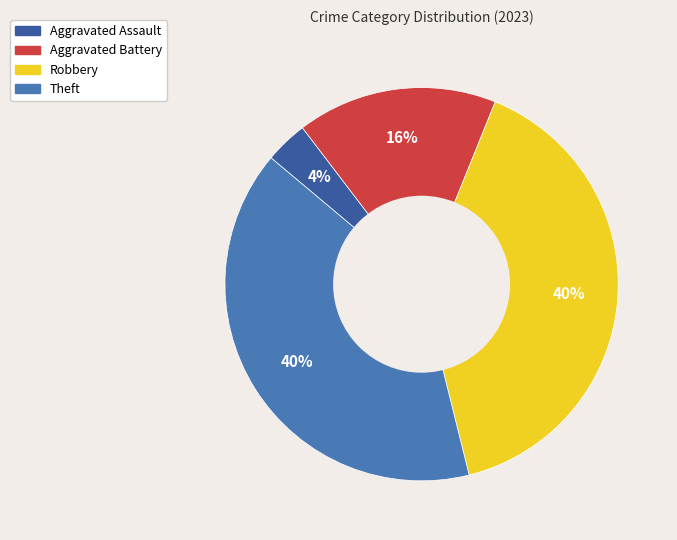

Does any single category account for the majority?

No